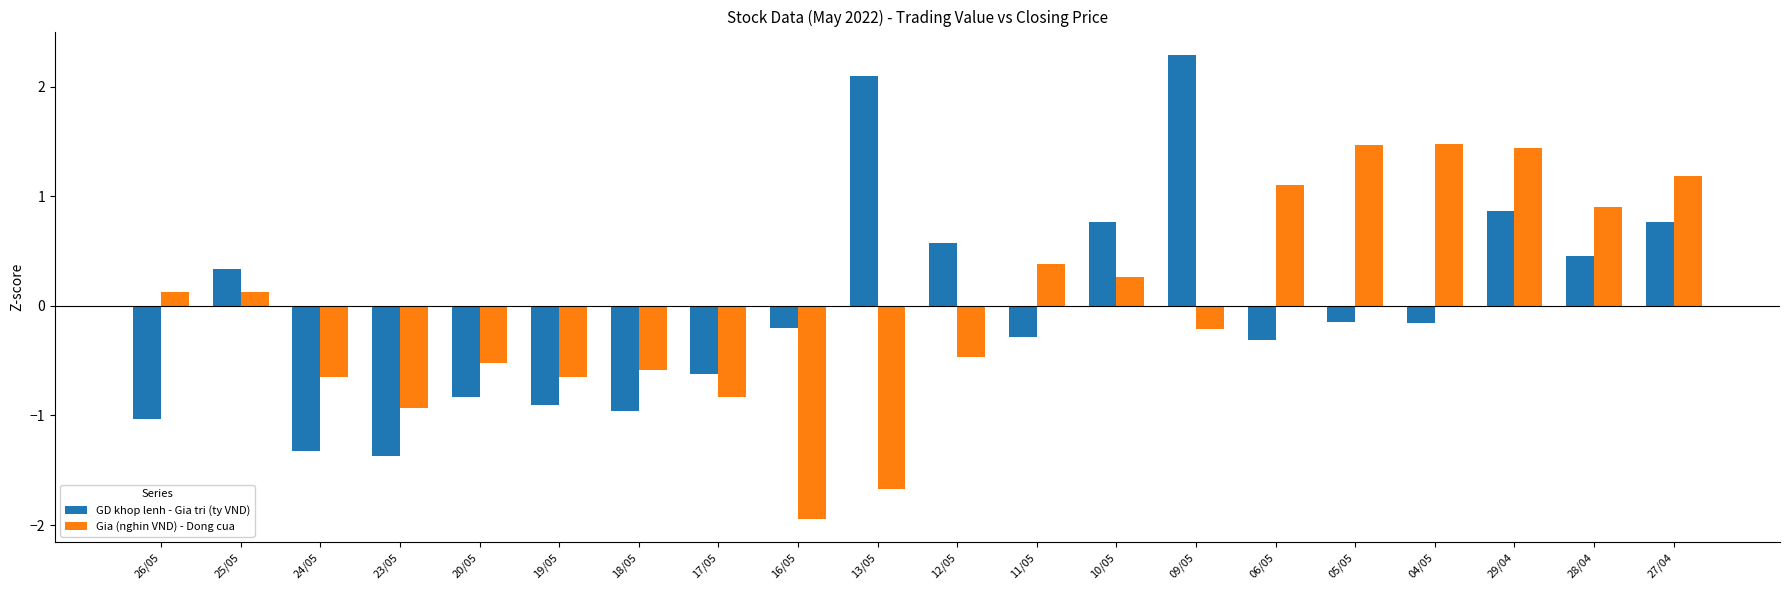

How many values in the GD khop lenh - Gia tri (ty VND) series are below 0?

12